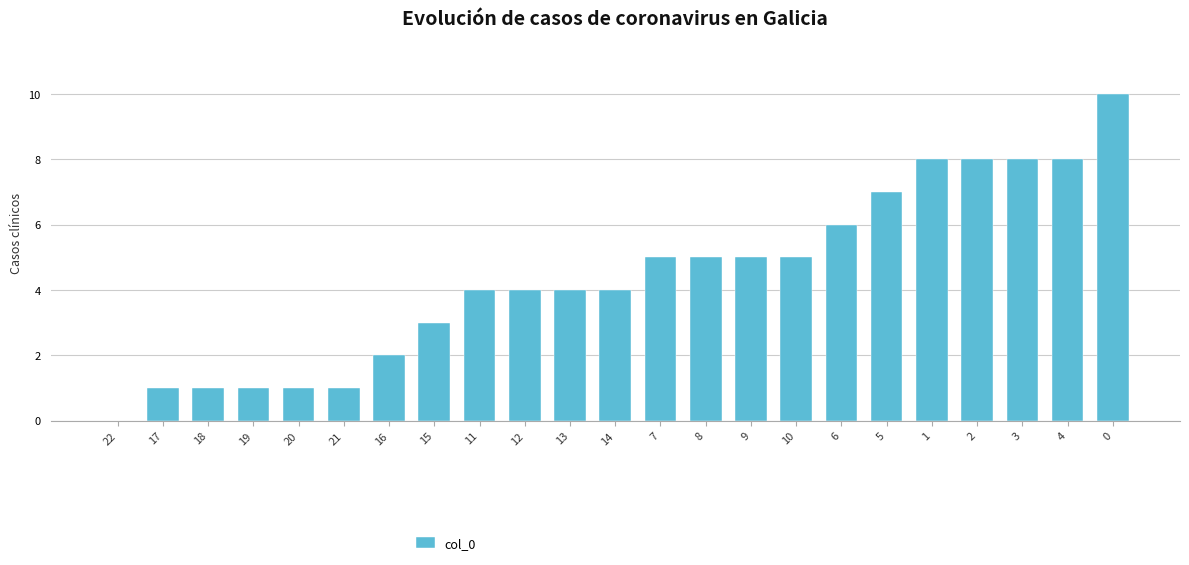

Reading left to right, transcribe all the data shown in this chart.

22=0	17=1	18=1	19=1	20=1	21=1	16=2	15=3	11=4	12=4	13=4	14=4	7=5	8=5	9=5	10=5	6=6	5=7	1=8	2=8	3=8	4=8	0=10